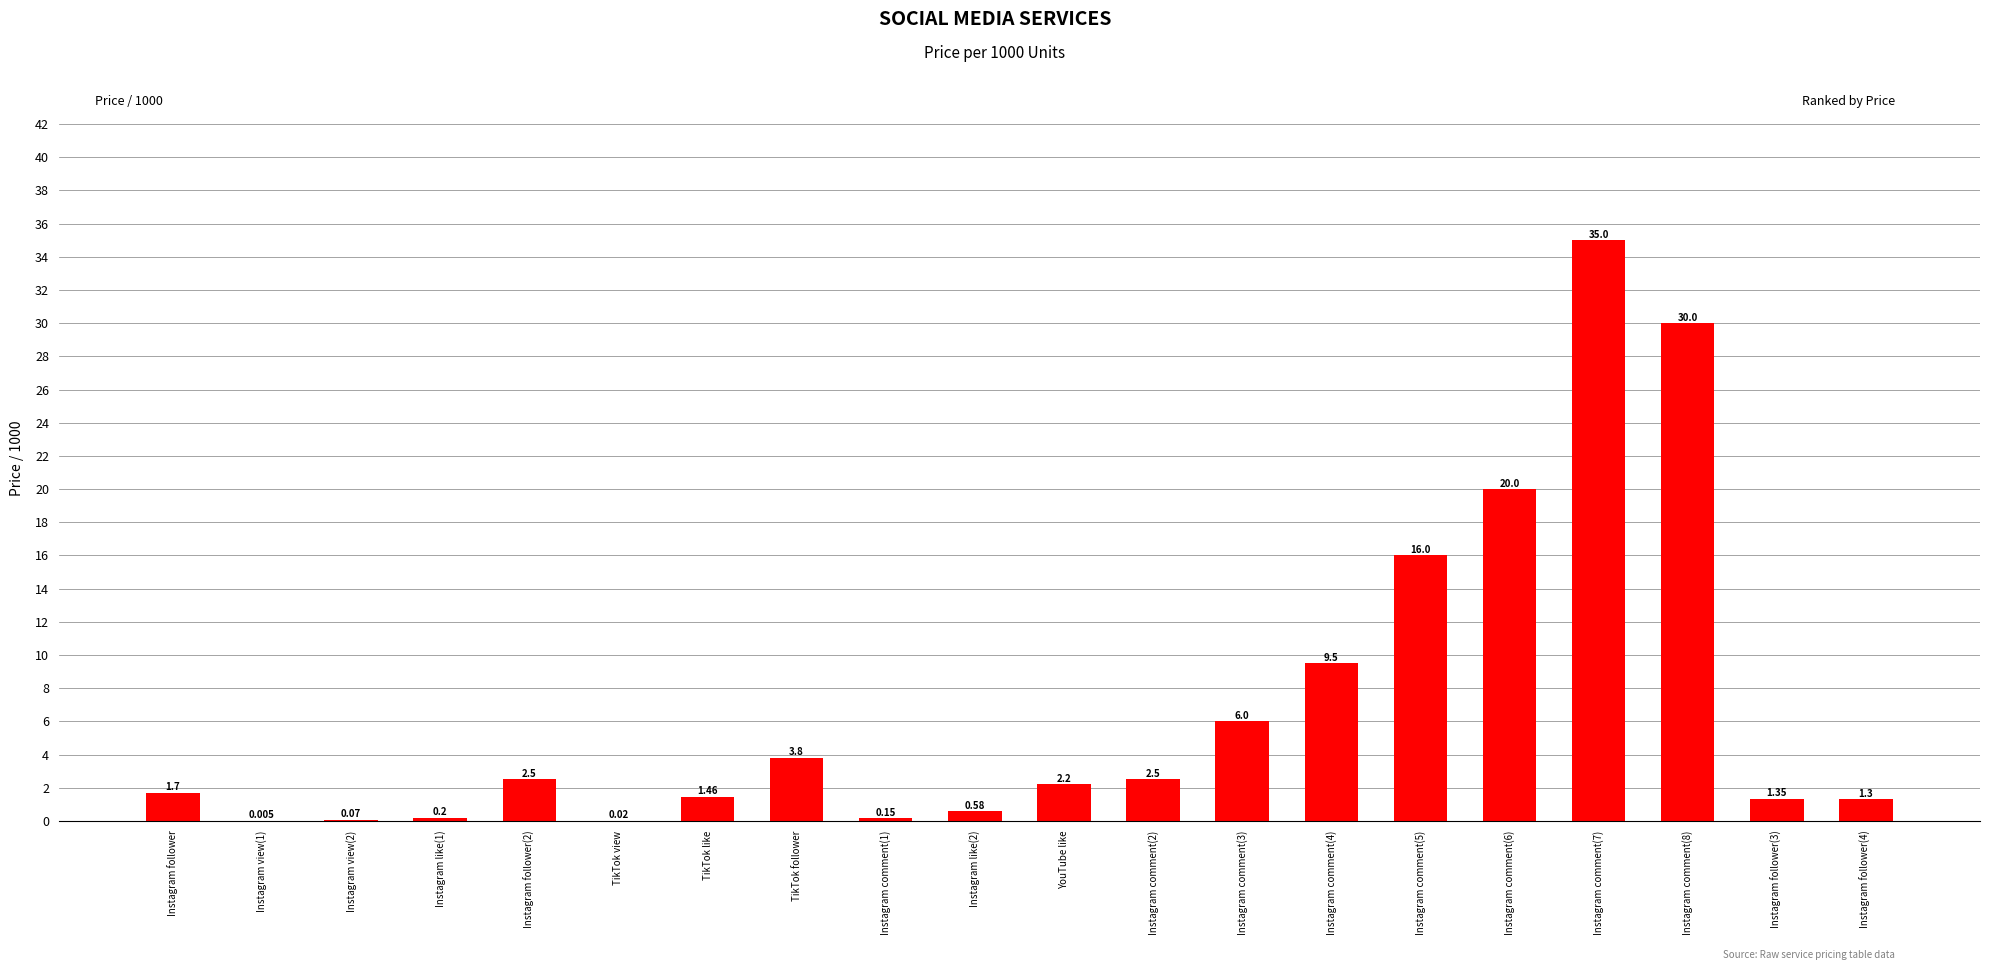

Count the number of values greater than 2.

10